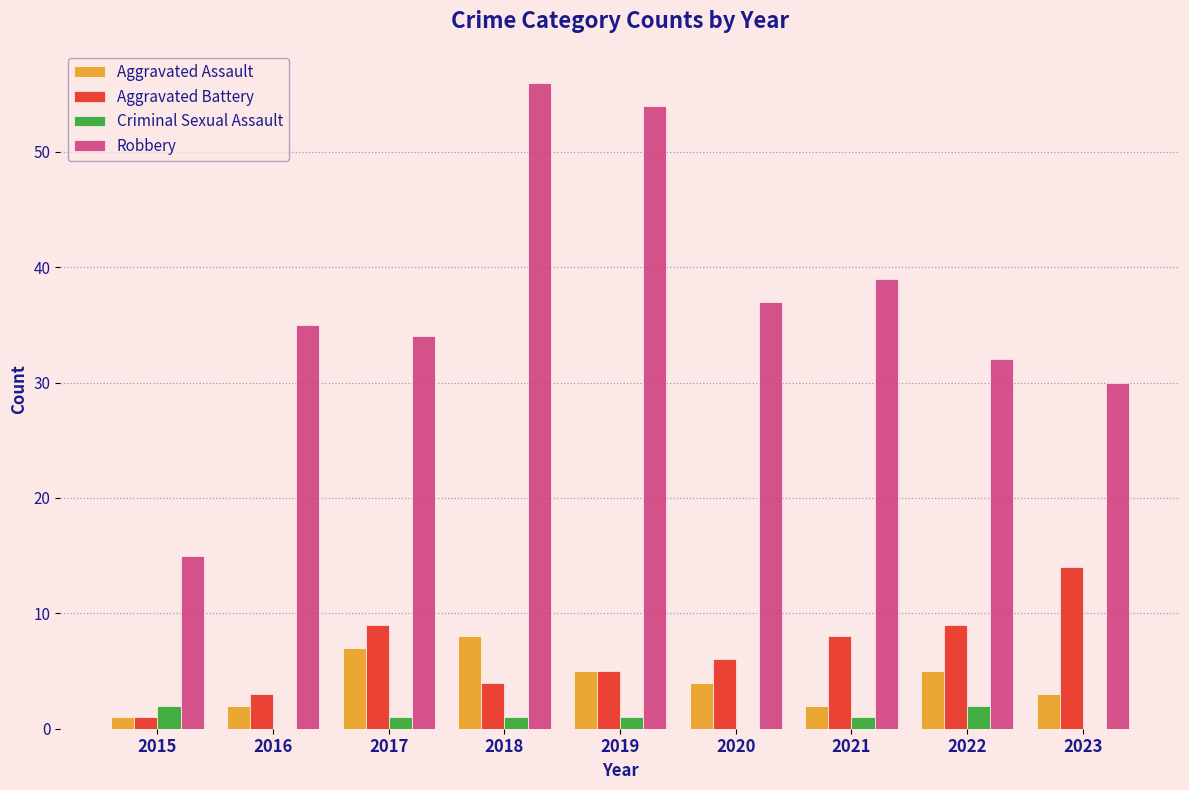

How many series are shown in this chart?

4